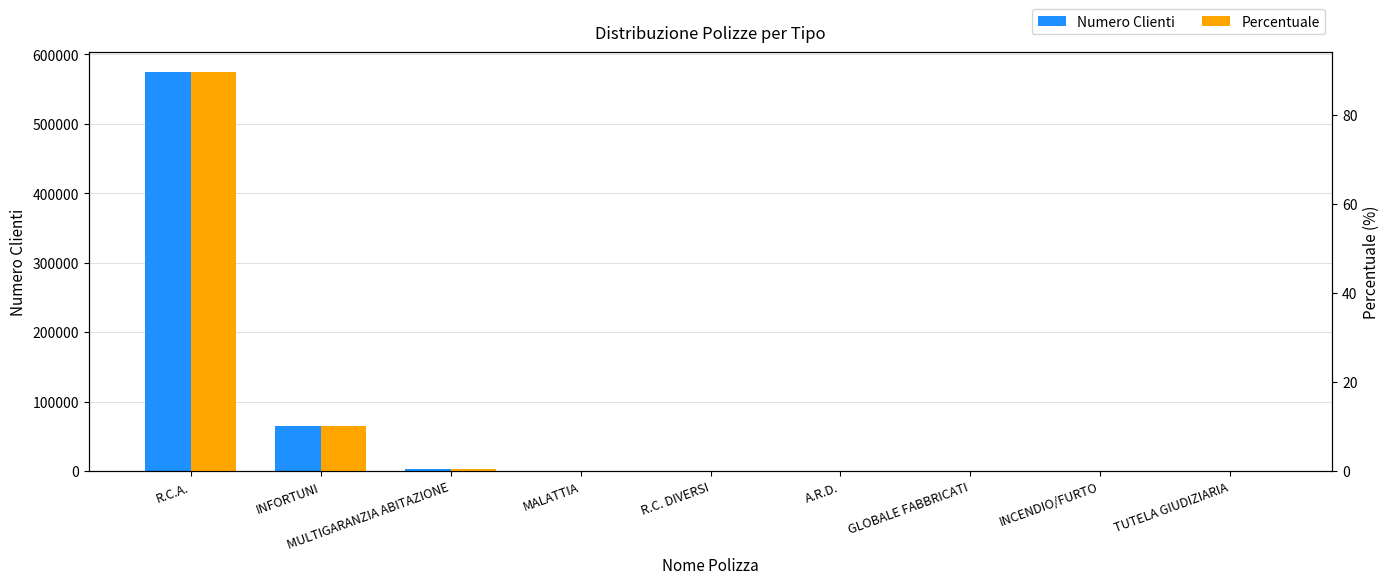

What is the greatest value displayed?

573876.0